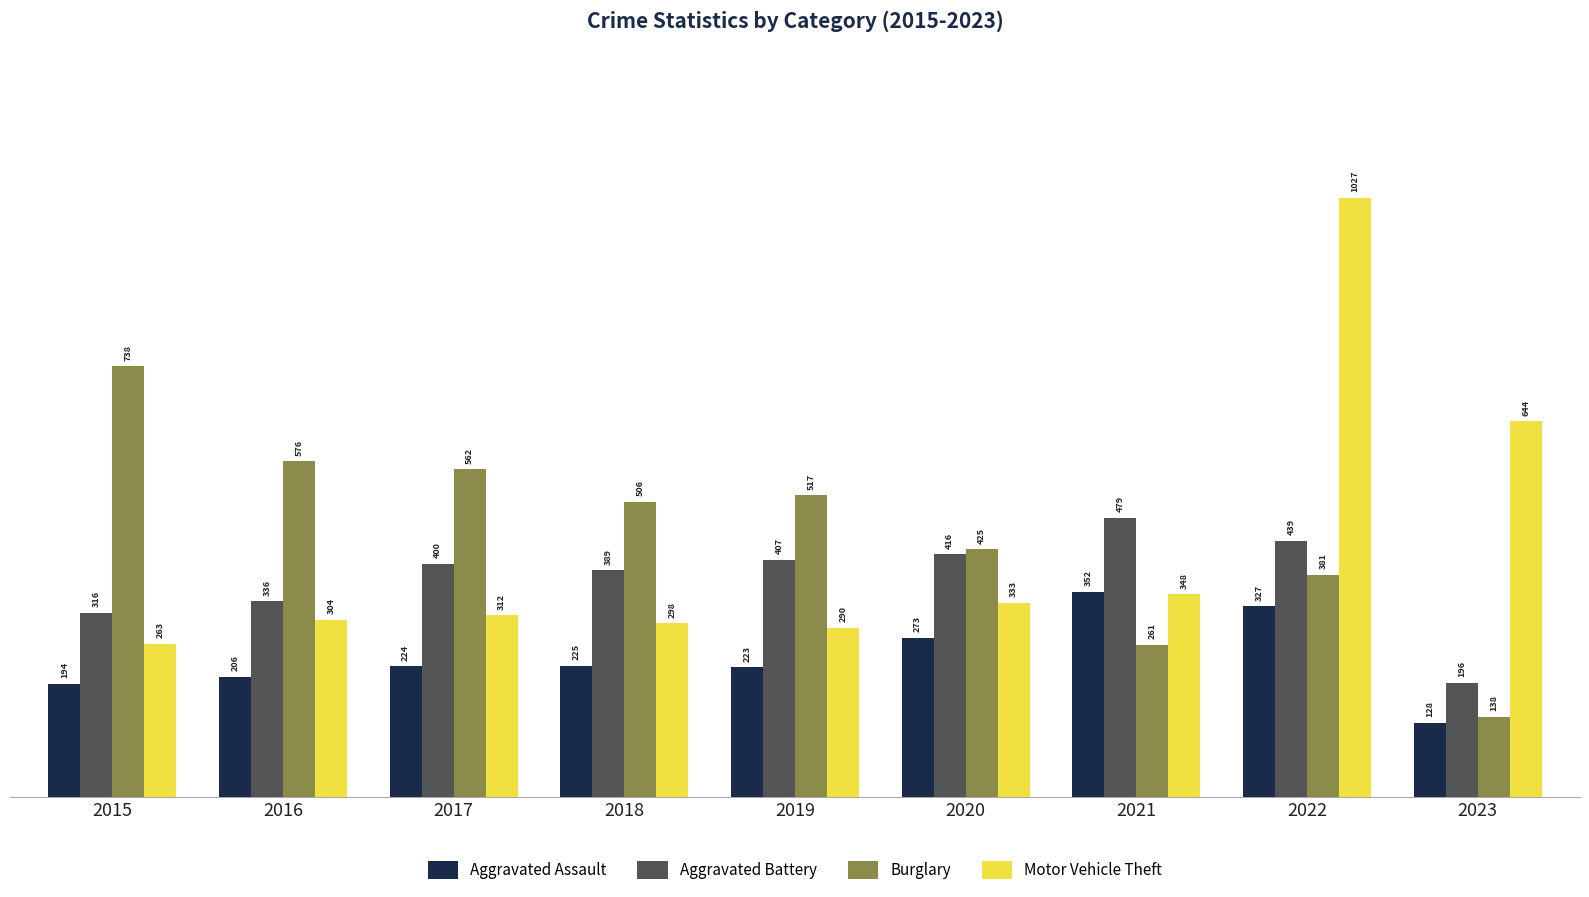

Rank the series by their maximum value, from highest to lowest.

Motor Vehicle Theft, Burglary, Aggravated Battery, Aggravated Assault